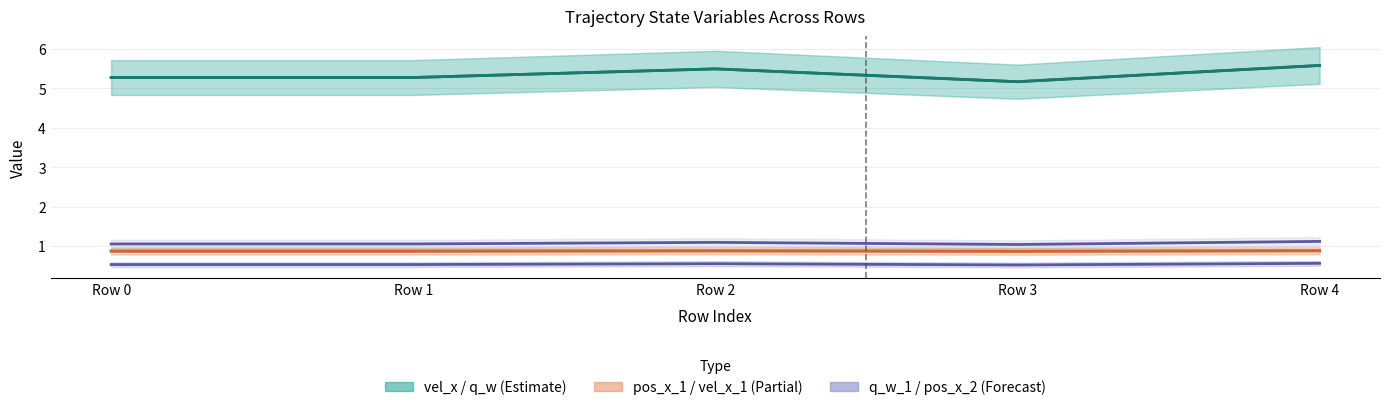

Where is the first local maximum for pos_x_2?

Row 2